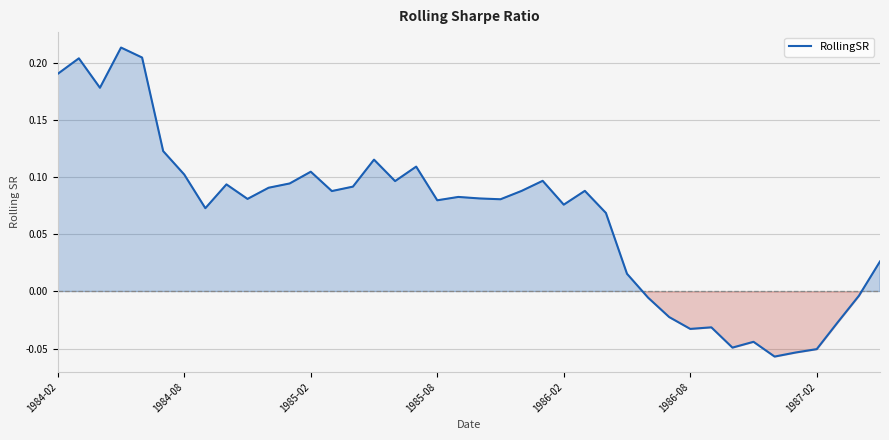

Between 1986-08 and 1986-02, which is larger?

1986-02